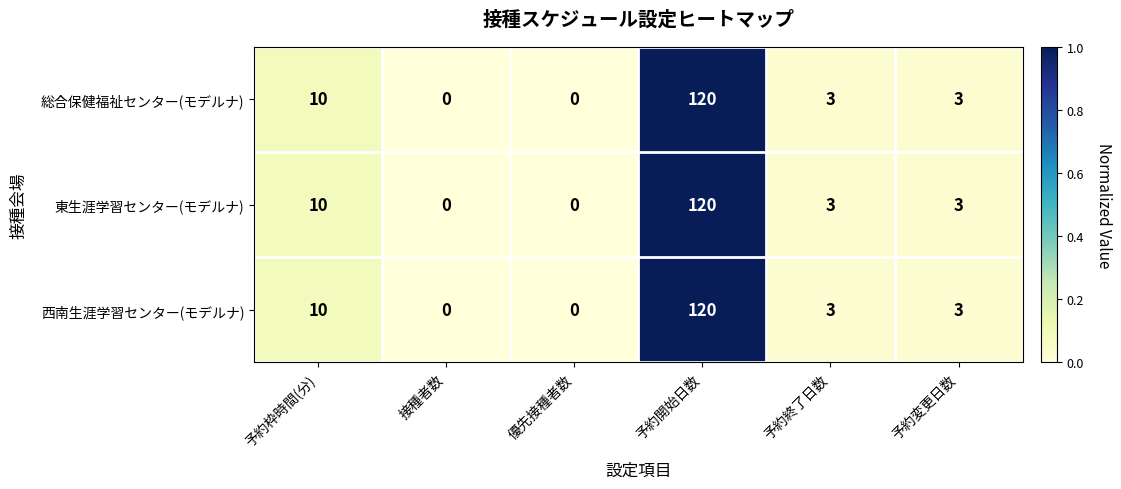

Reading left to right, what are all the values shown in this chart?

総合保健福祉センター(モデルナ): 予約枠時間(分)=10	接種者数=0	優先接種者数=0	予約開始日数=120	予約終了日数=3	予約変更日数=3
東生涯学習センター(モデルナ): 予約枠時間(分)=10	接種者数=0	優先接種者数=0	予約開始日数=120	予約終了日数=3	予約変更日数=3
西南生涯学習センター(モデルナ): 予約枠時間(分)=10	接種者数=0	優先接種者数=0	予約開始日数=120	予約終了日数=3	予約変更日数=3